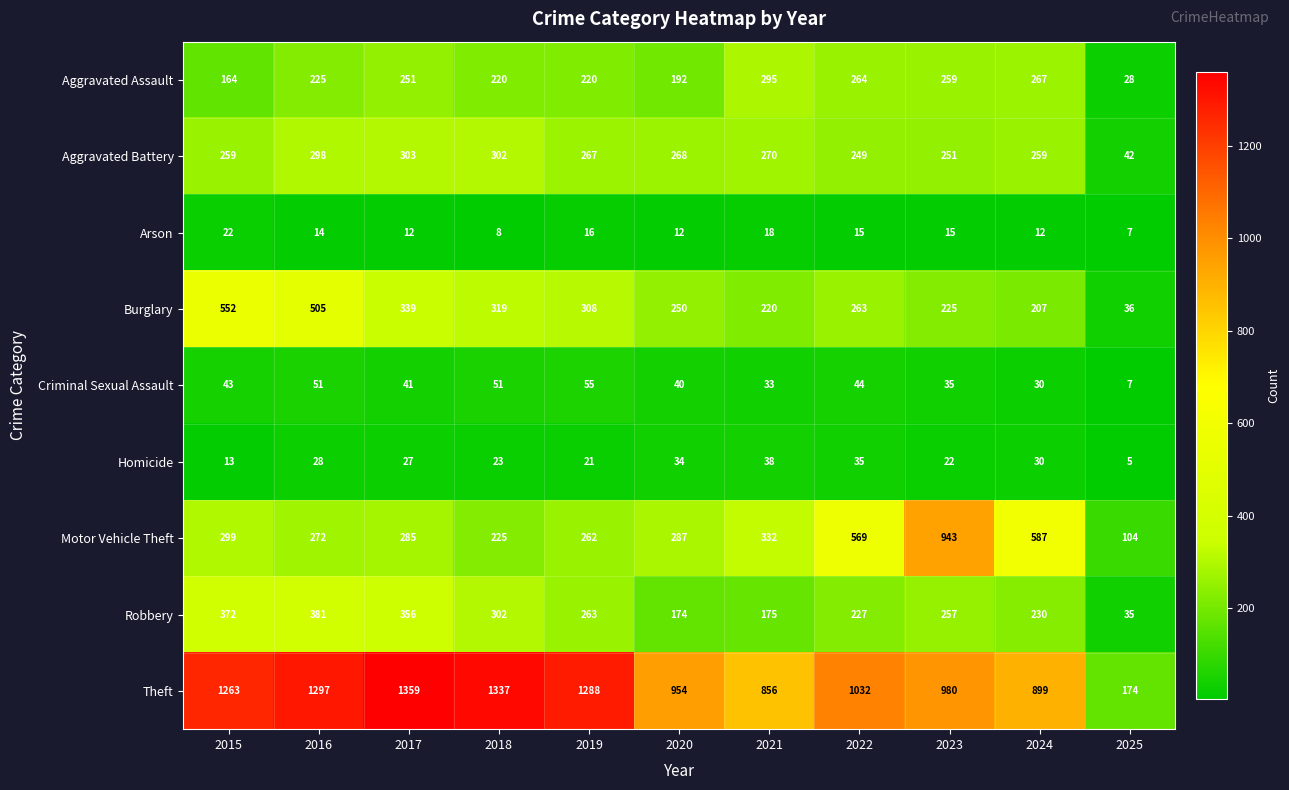

Is it true that Robbery equals 175 at 2021?

True